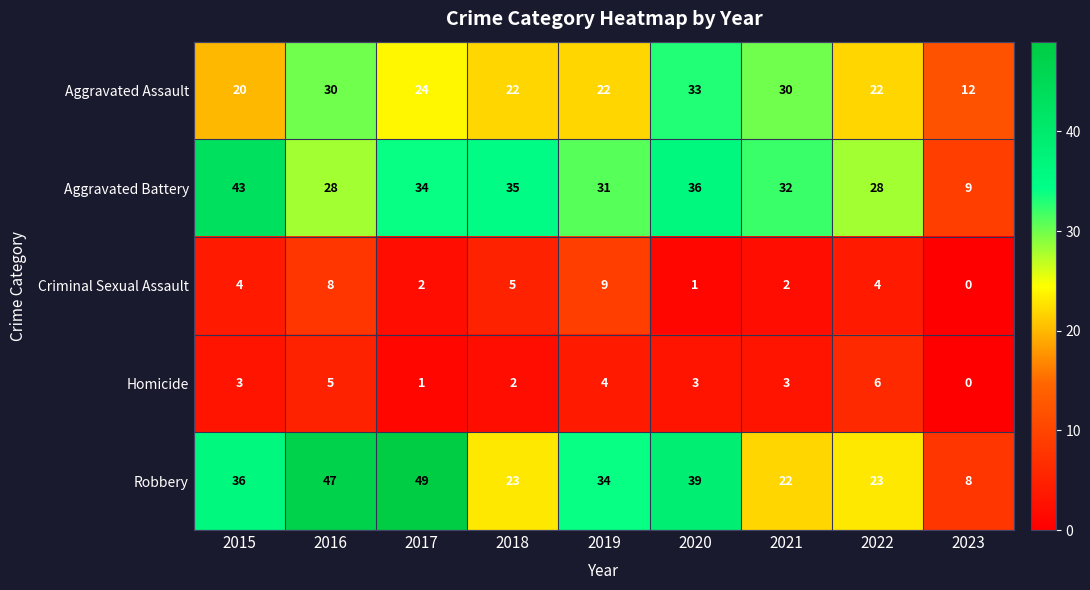

Where does the Aggravated Assault series first go above 22?

2016